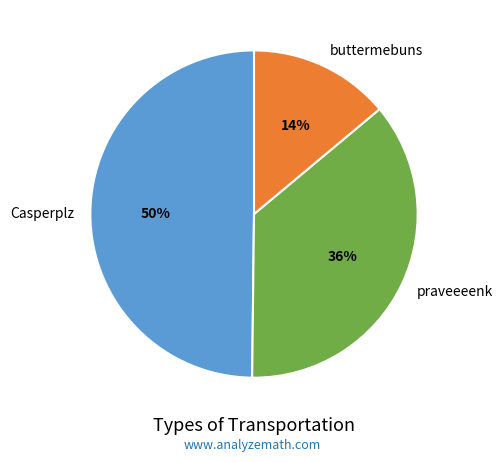

To the nearest percent, what percentage of the pie is praveeeenk?

36%